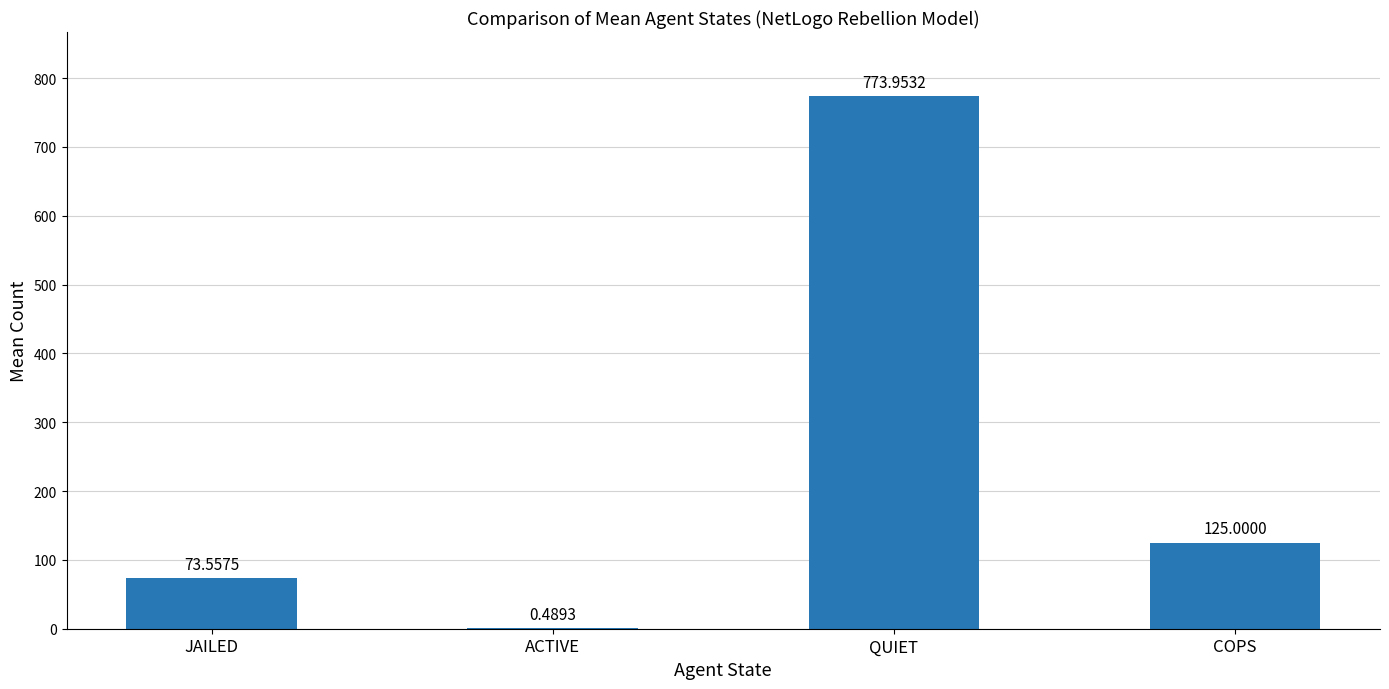

Which label corresponds to the largest value in the chart?

QUIET